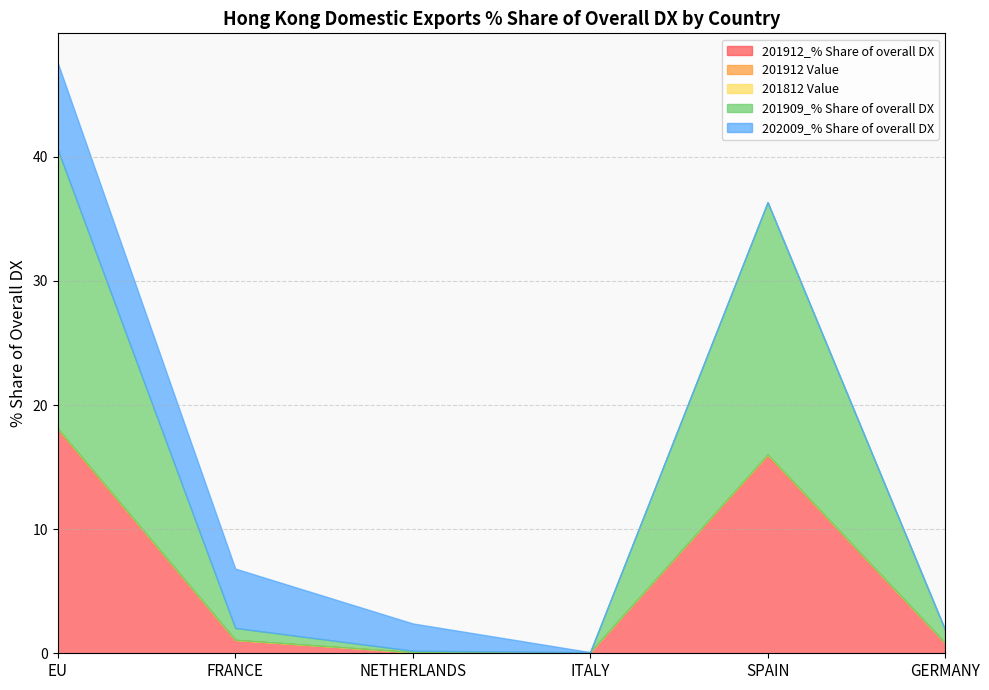

Is it true that 201912 Value equals 0.0 at NETHERLANDS?

True